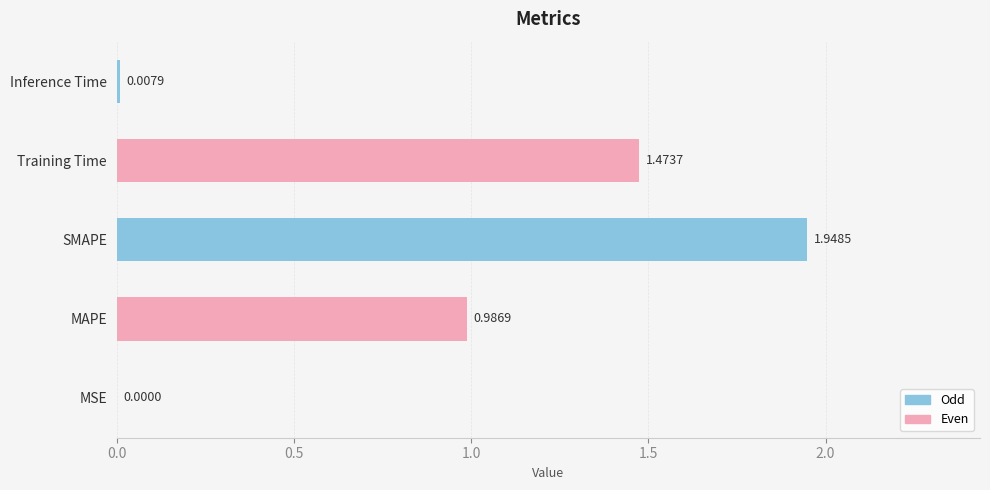

Which has a higher value, Inference Time or Training Time?

Training Time